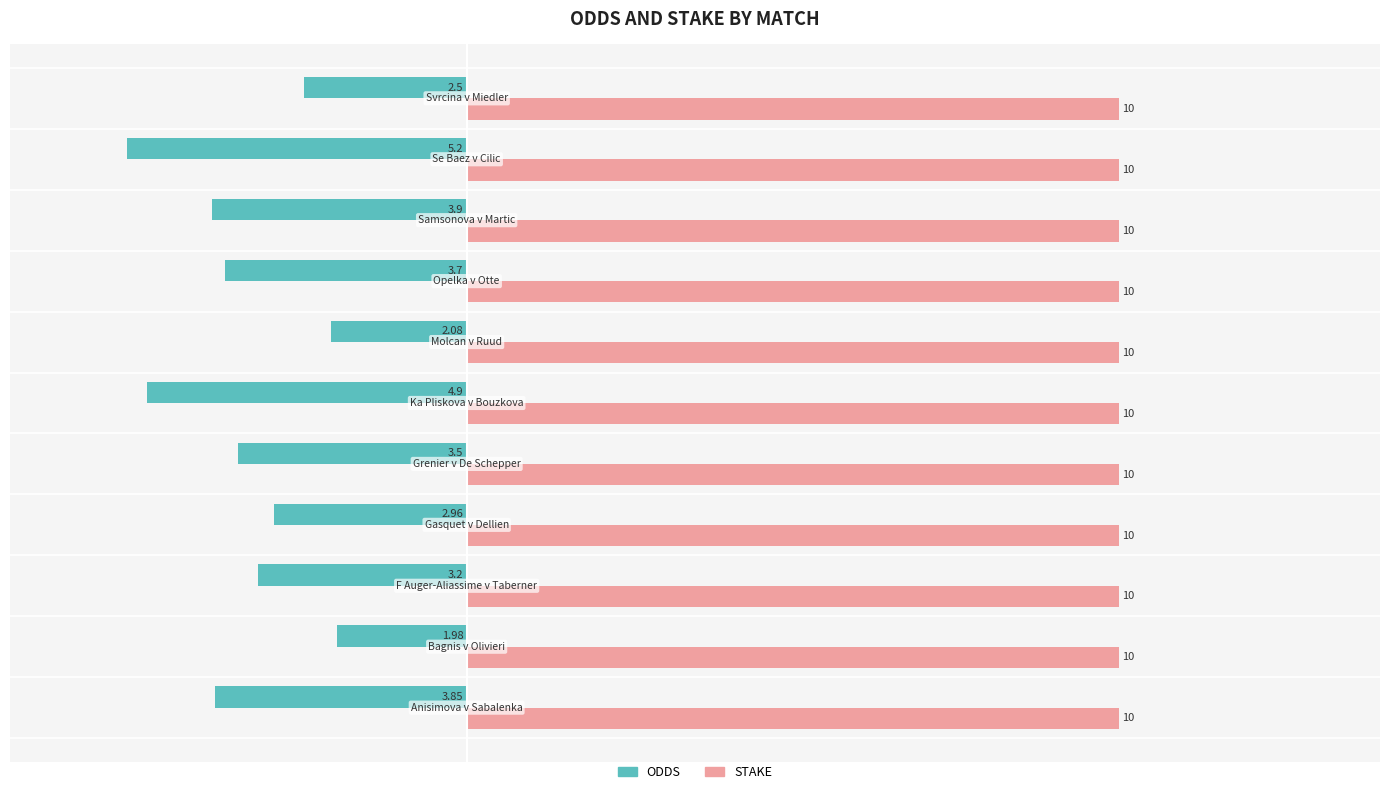

At how many categories does at least one series exceed 6?

11